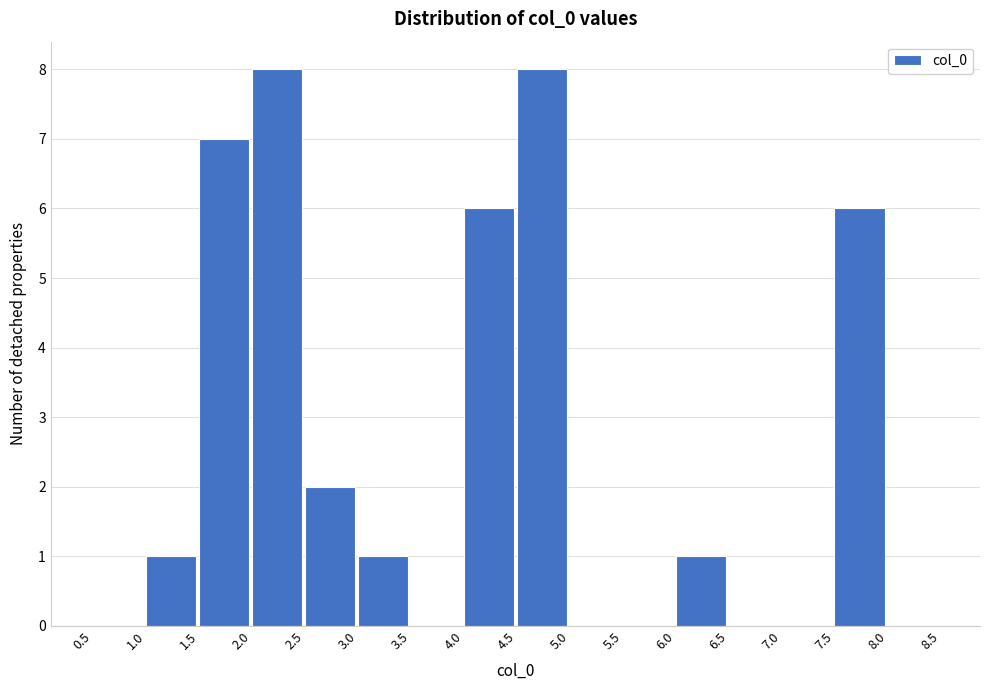

How tall is the bar that spans 2.0 to 2.5 on the x-axis? The values are not printed on the chart, so give them approximately, as read against the axis.

8